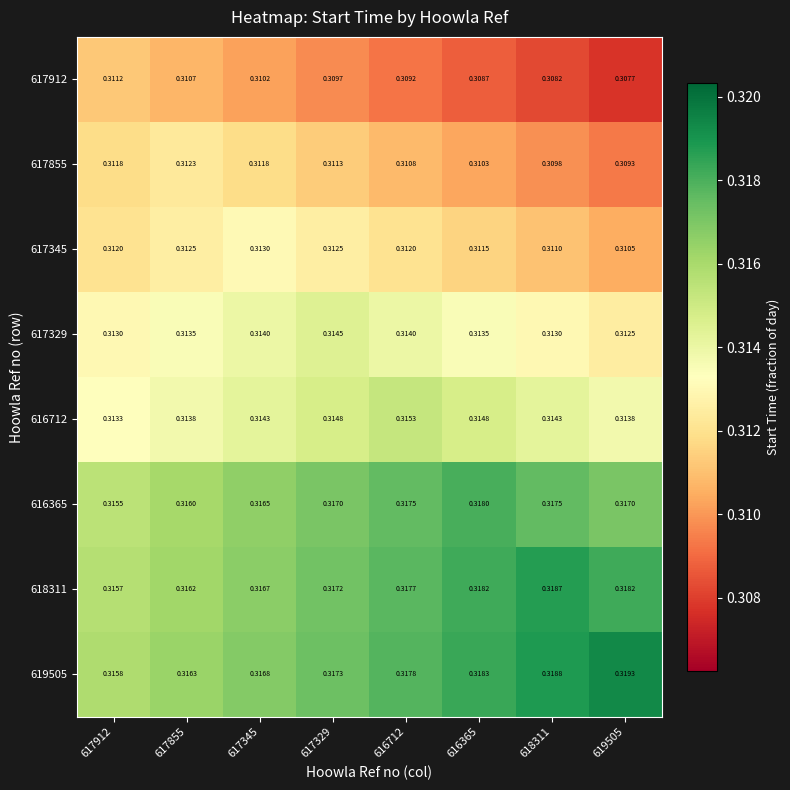

Which label corresponds to the largest value in the chart?

619505